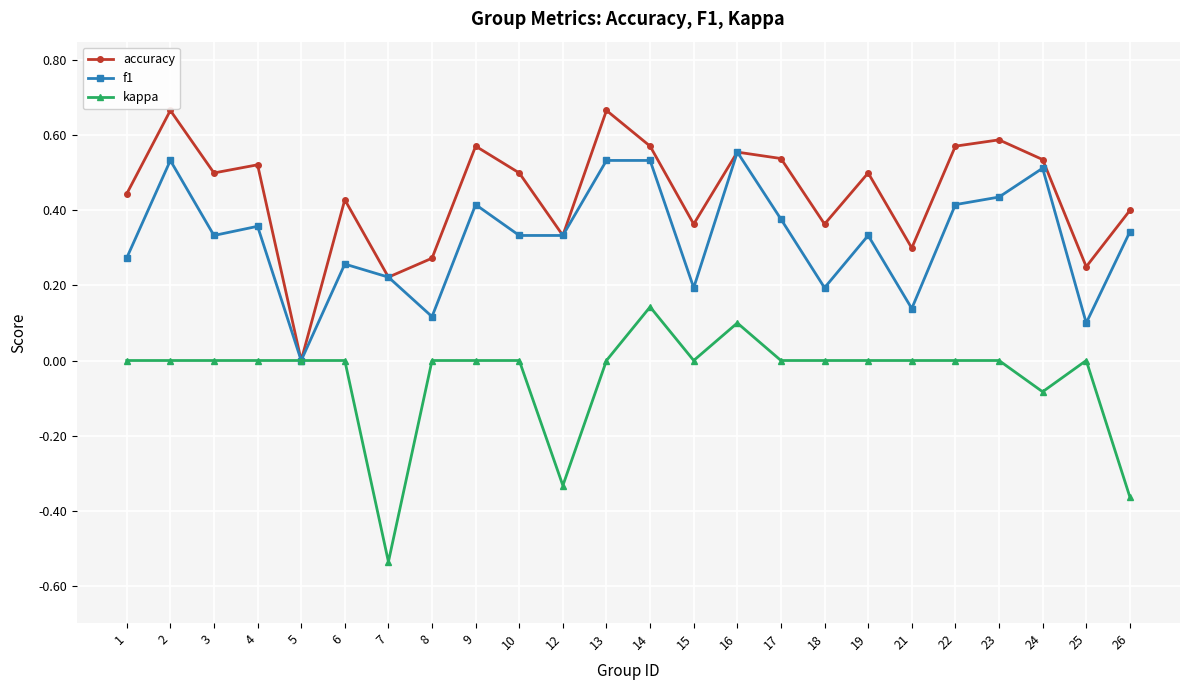

How many interior local valleys does the accuracy series have?

8